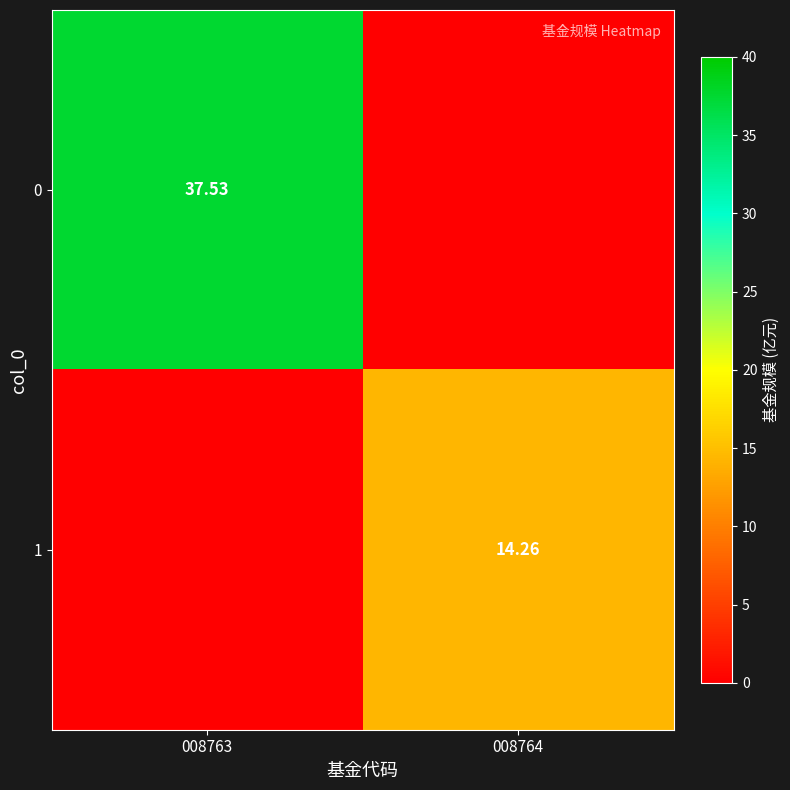

At which label is 0 closest to 18?

008764